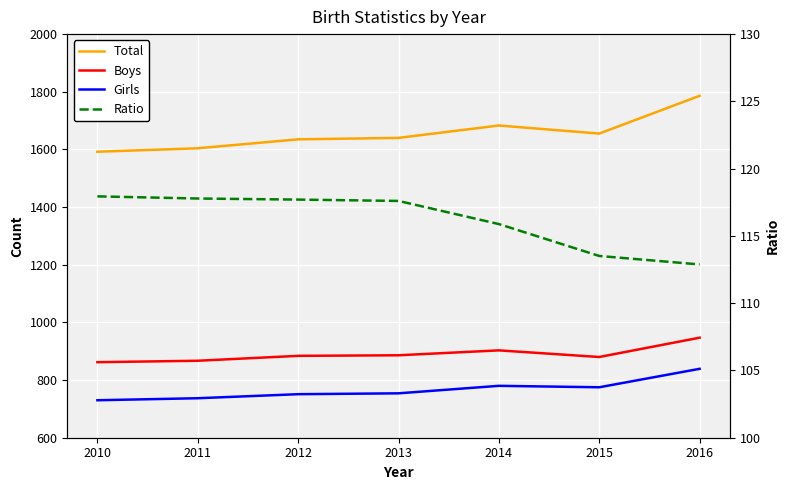

What are all the series names shown in the legend?

Total, Boys, Girls, Ratio